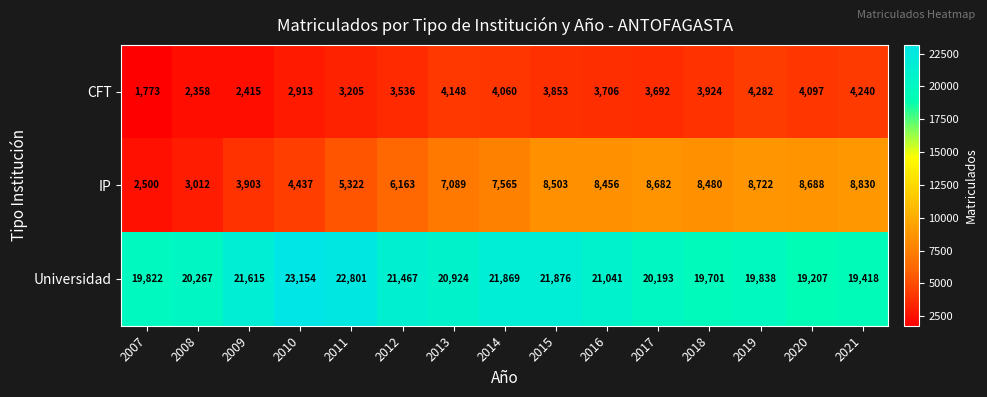

The value of CFT at 2013 is 4148. True or false?

True